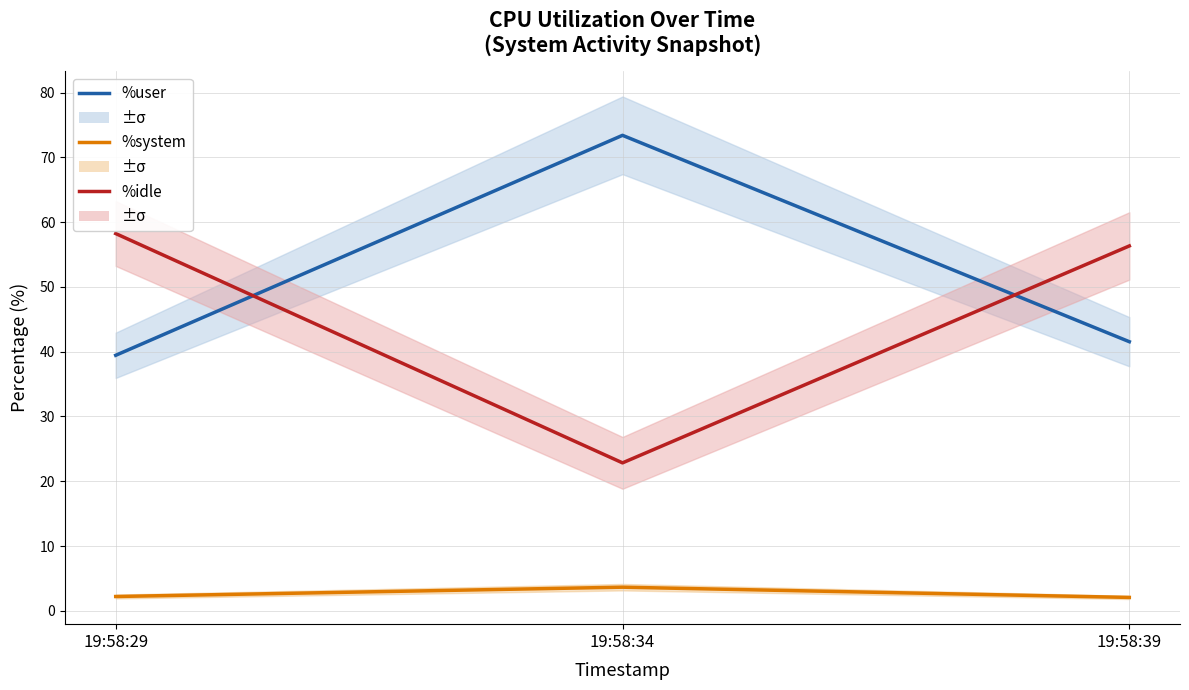

Count the number of data series in this chart.

3